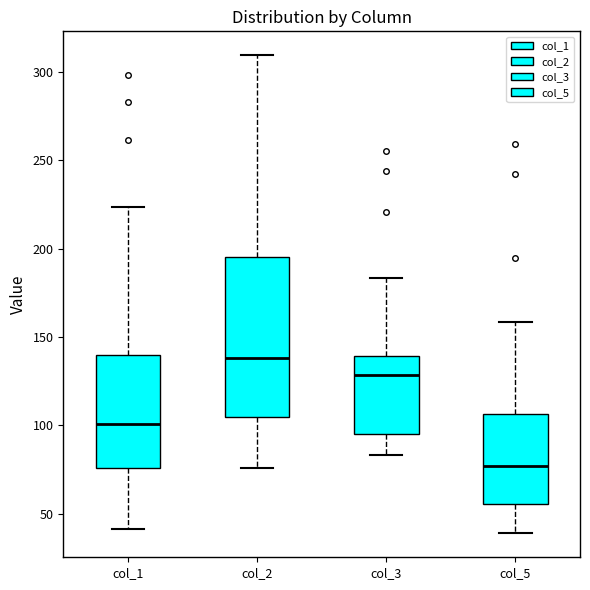

Where does the median line of the box for col_1 sit on the y-axis? The values are not printed on the chart, so give them approximately, as read against the axis.

100